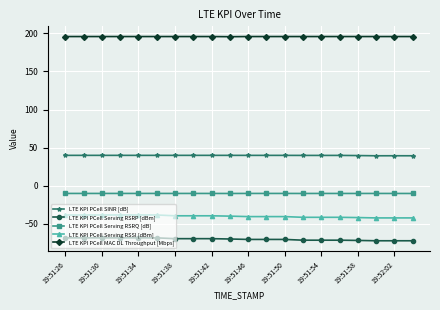

What is the value of the LTE KPI PCell Serving RSRQ [dB] point at the 8th from the left?

-9.9